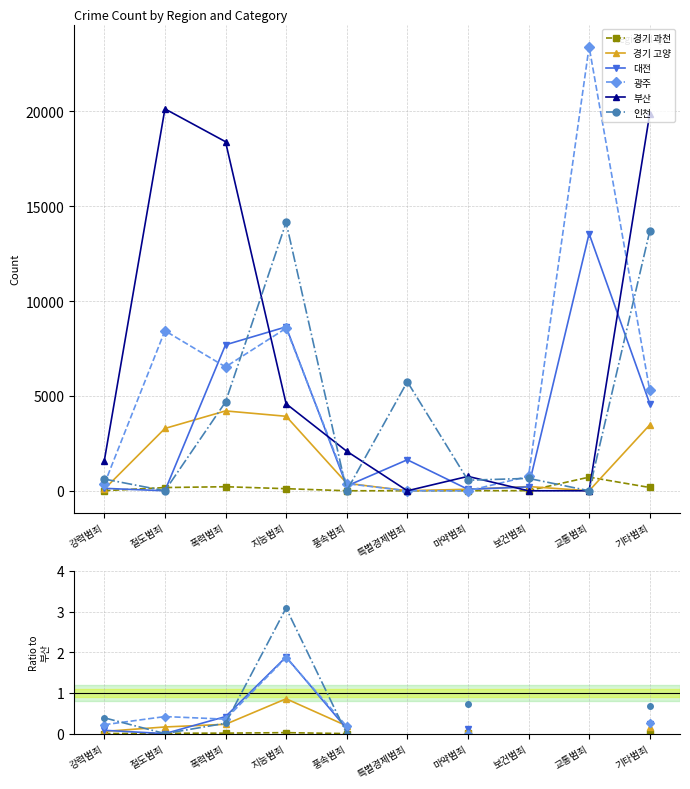

True or false: 부산 and 대전 cross at least once.

False